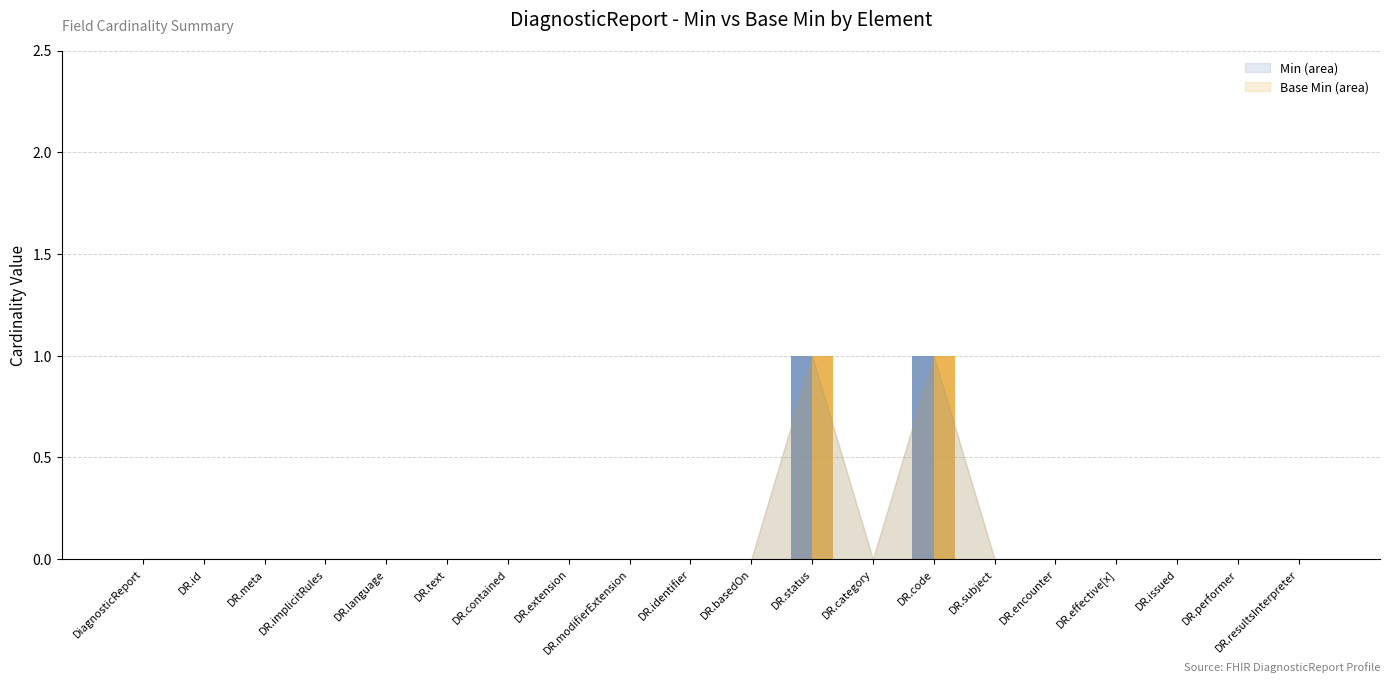

How many groups of bars are there?

20